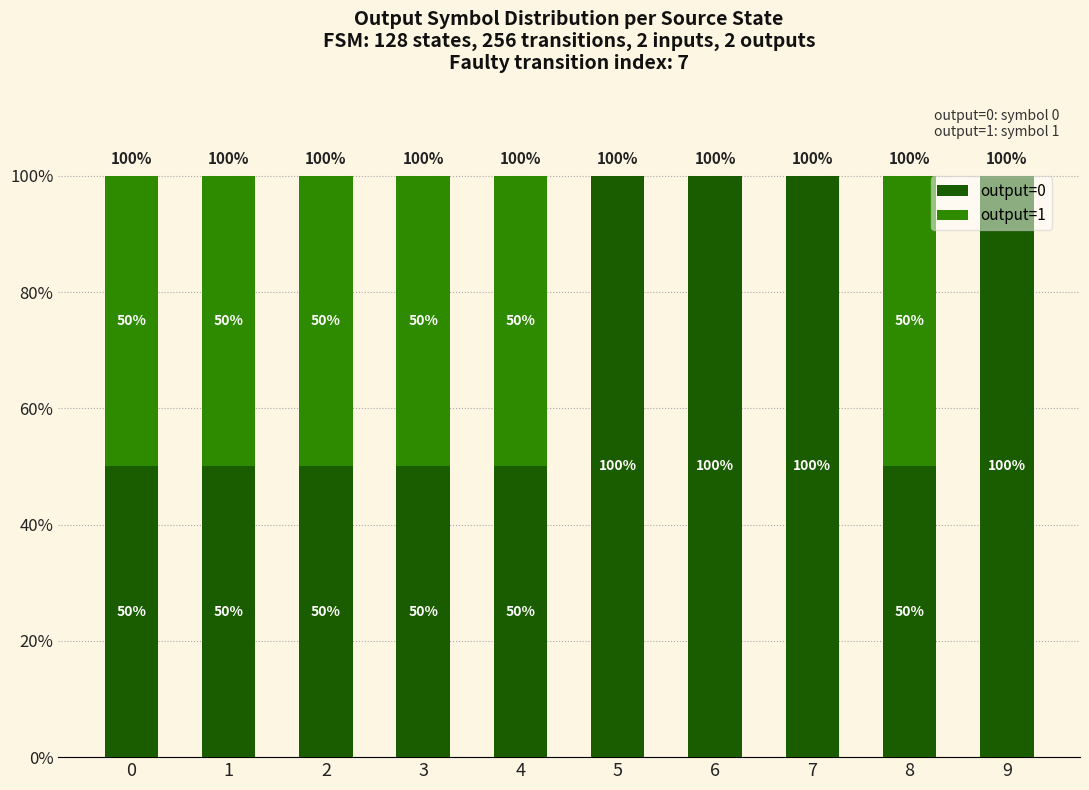

Reading right to left, what are the values for output=0?

9=100	8=50	7=100	6=100	5=100	4=50	3=50	2=50	1=50	0=50